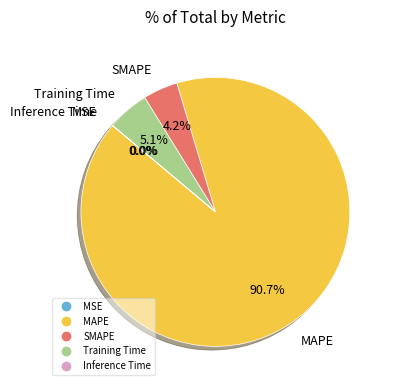

Which slice represents more than half of the pie?

MAPE